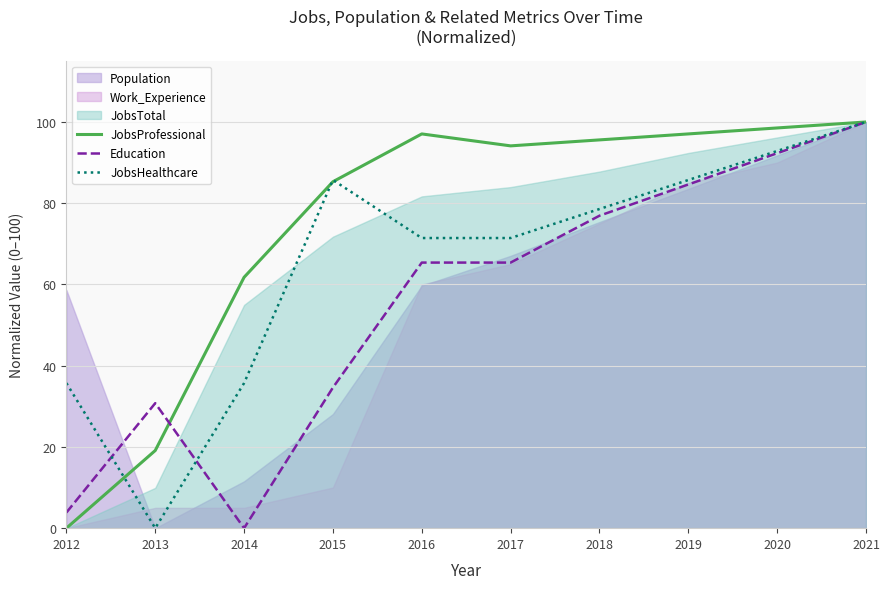

Is the value of Education at 2016 greater than the value of JobsProfessional at 2015?

No